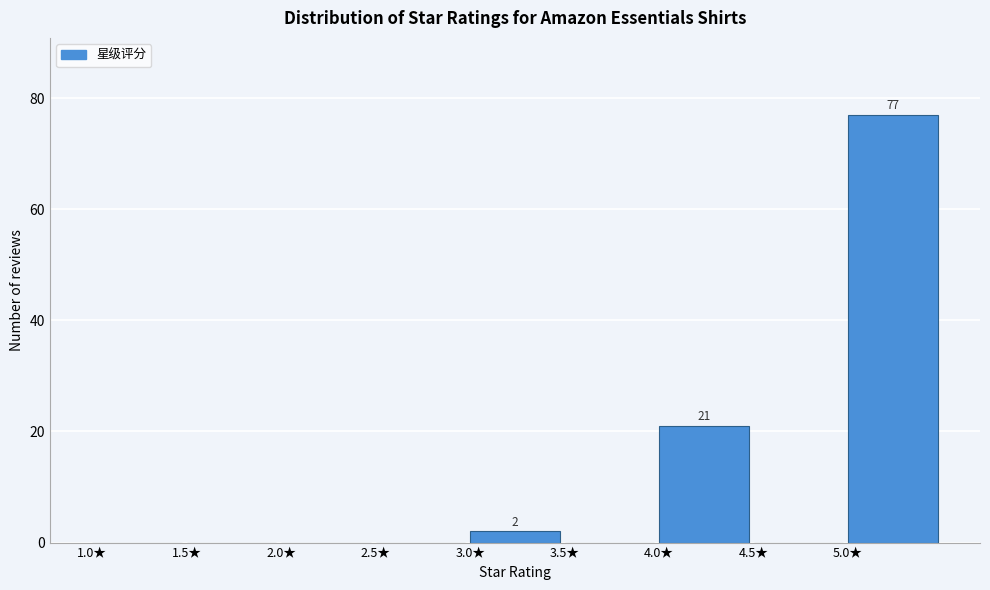

Over which range of the x-axis is the bar tallest?

5.0 to 5.5